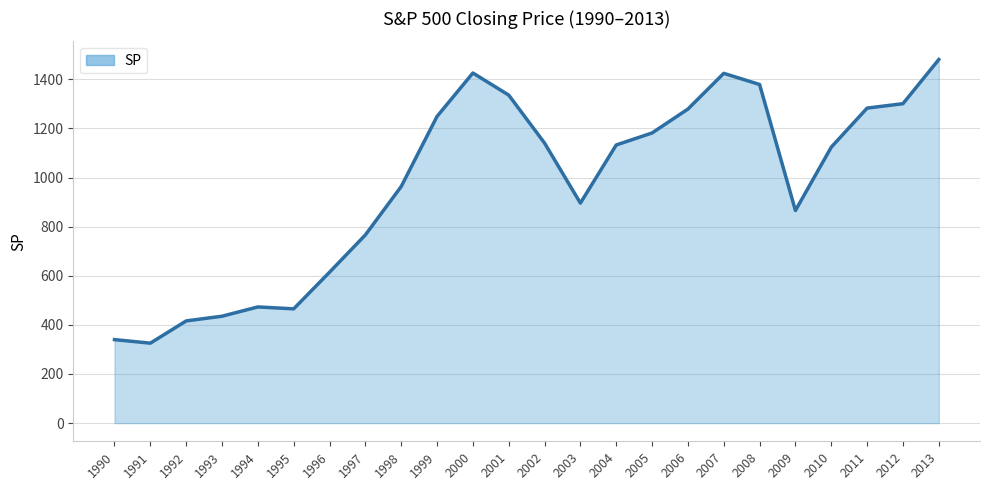

How many lines are shown in the chart?

1